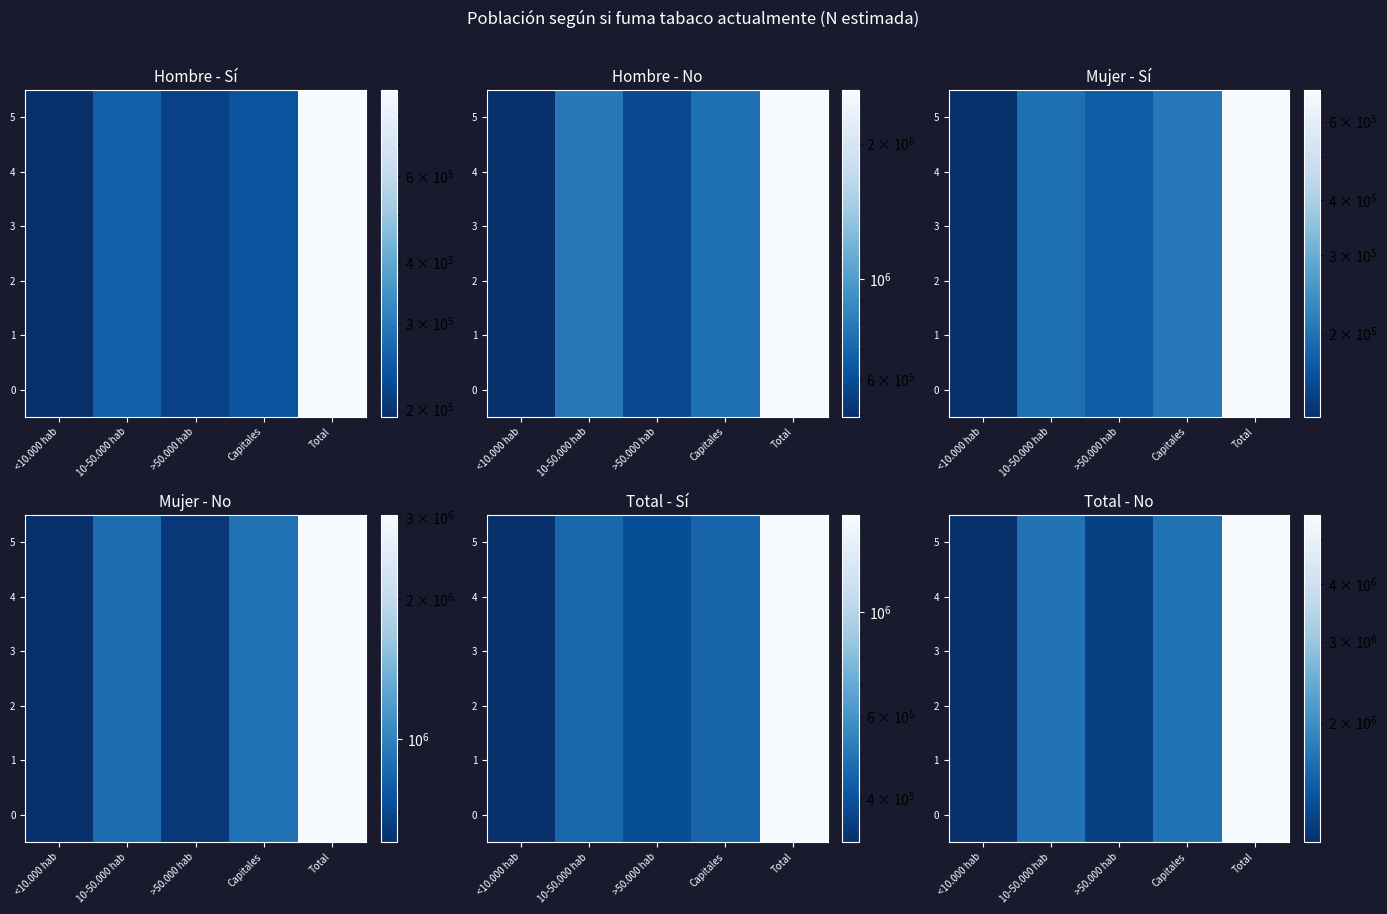

At which category does the chart reach its peak across all series?

Total